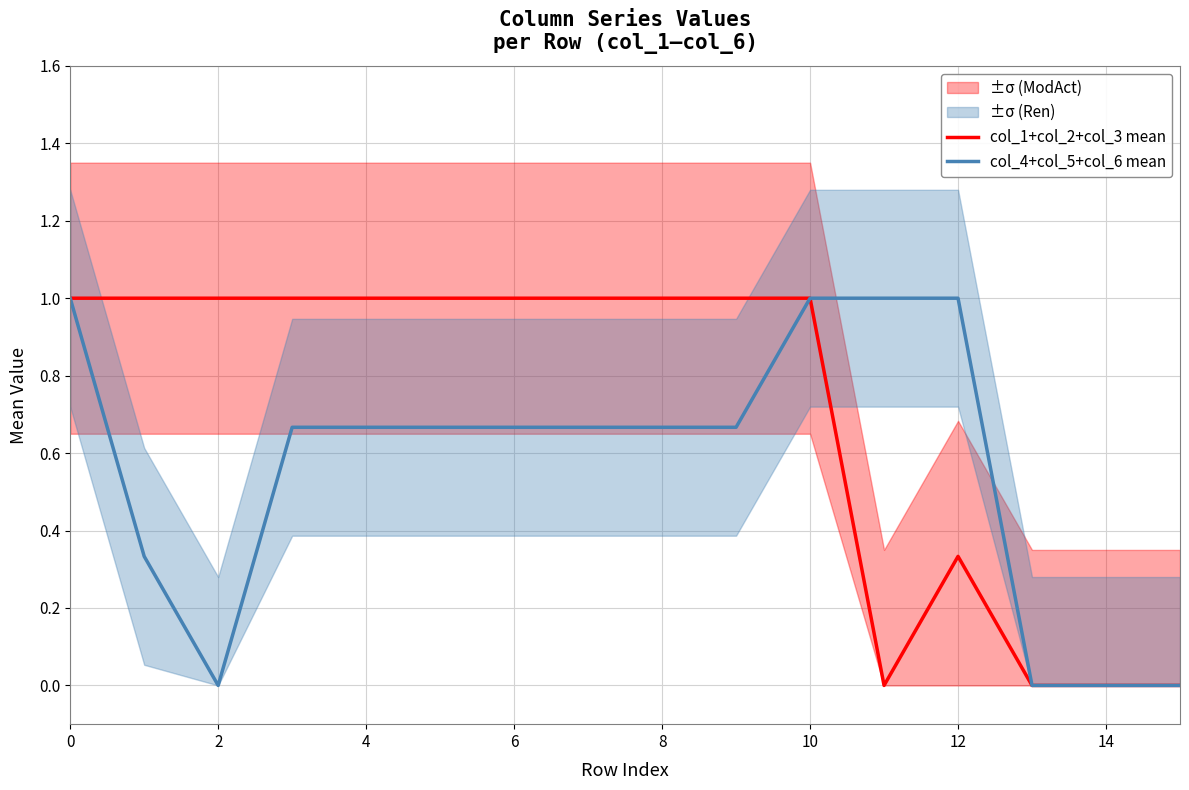

What is the difference between the maximum and minimum values in the col_4+col_5+col_6 mean series?

1.0